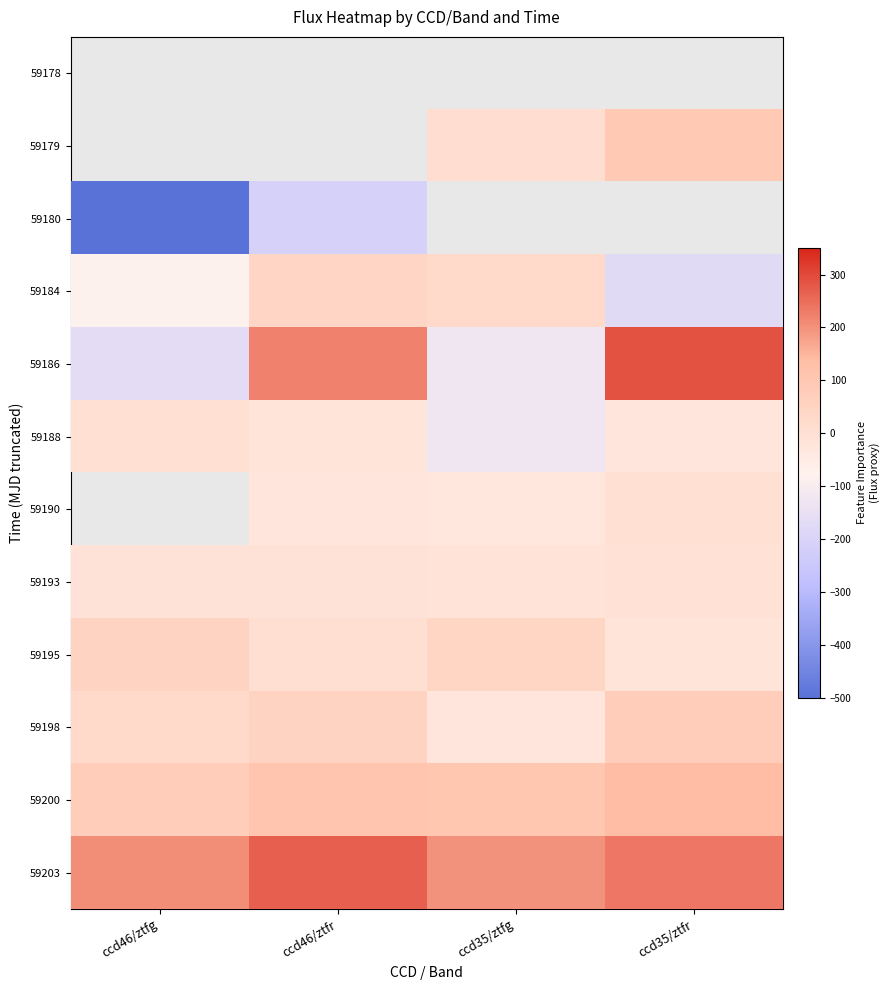

What is the difference between the maximum and minimum values in the 59186 series?

456.5